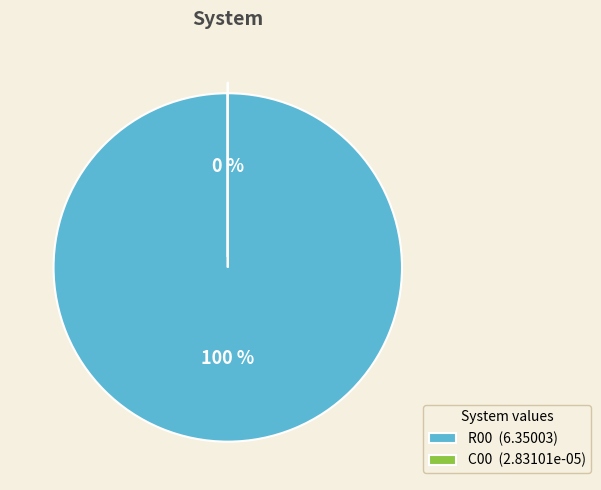

To the nearest percent, what is the difference between the C00 and R00 slice percentages?

100%